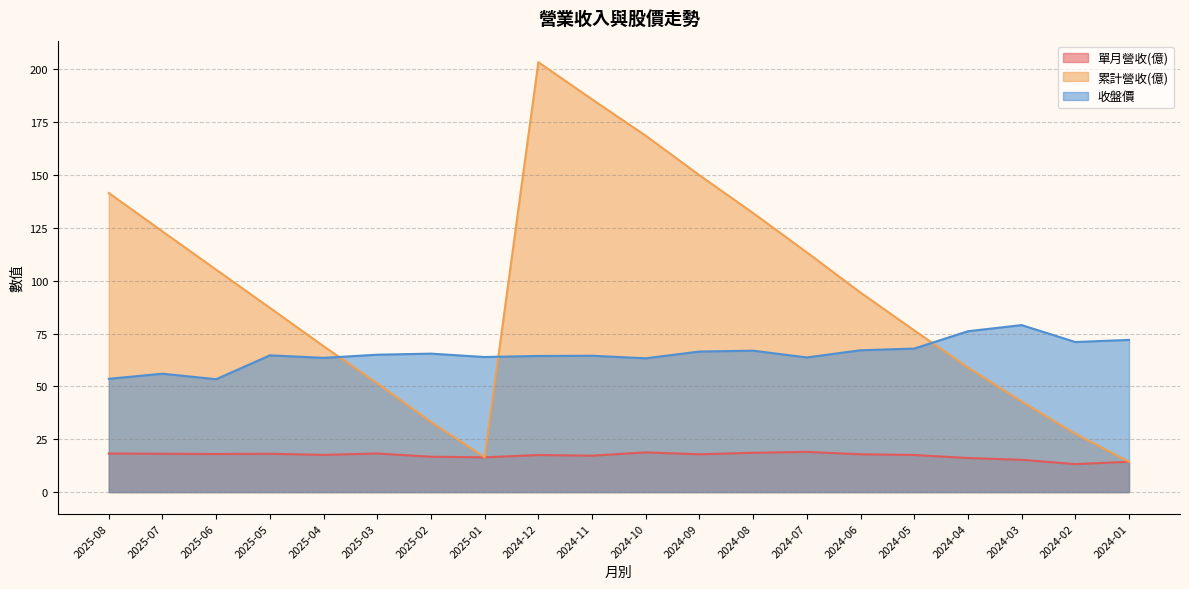

Between 2024-12 and 2024-10, which is larger?

2024-10